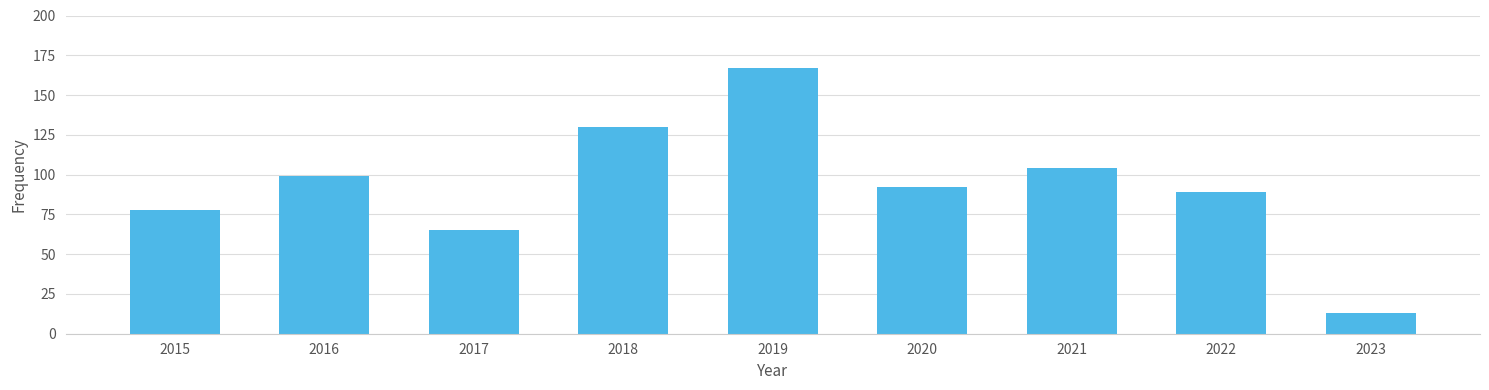

How many data points does each series have?

9